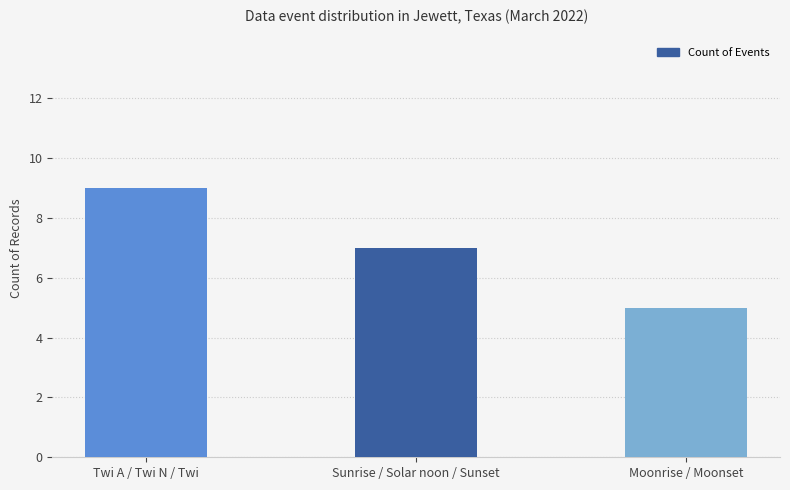

What is the approximate value at Twi A / Twi N / Twi?

9